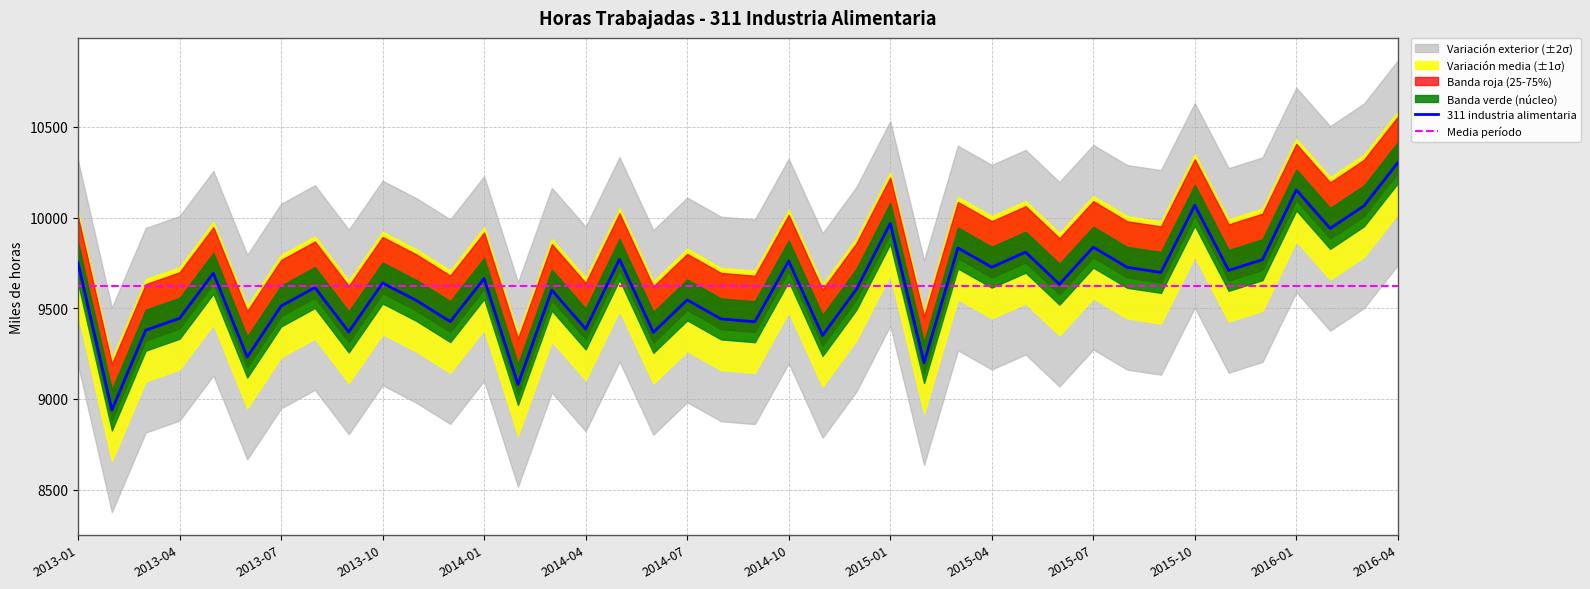

True or false: 311 industria alimentaria has a value of 15453.2 at 32.

False